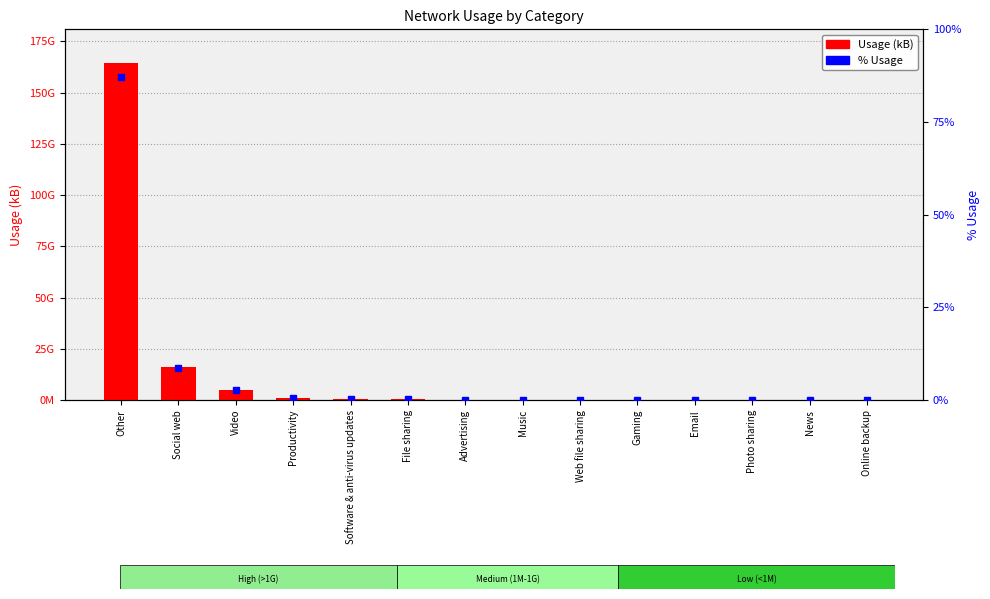

At how many categories does at least one series exceed 114032067454?

1